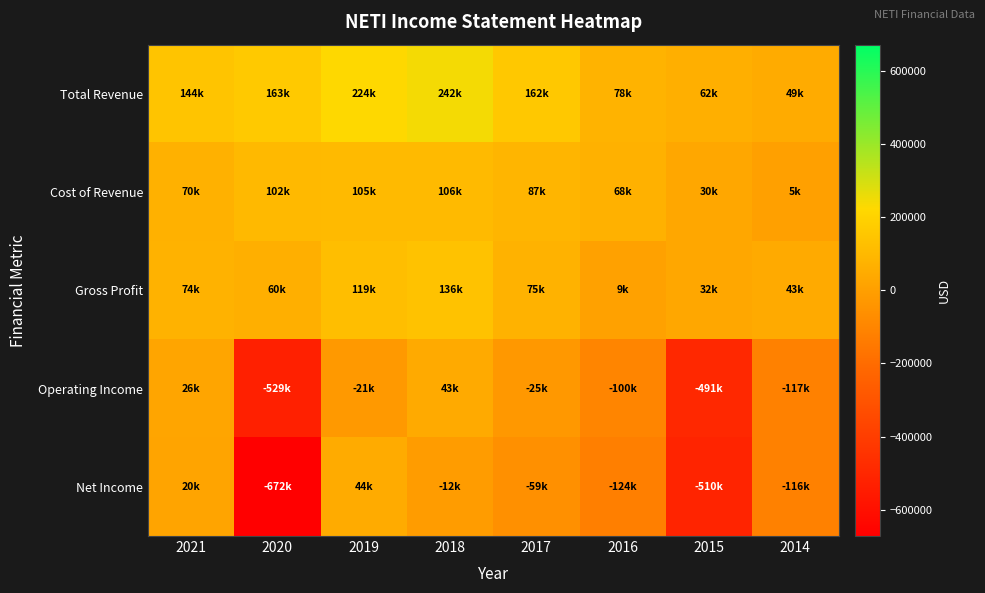

At which category is the sum across all series the highest?

2018